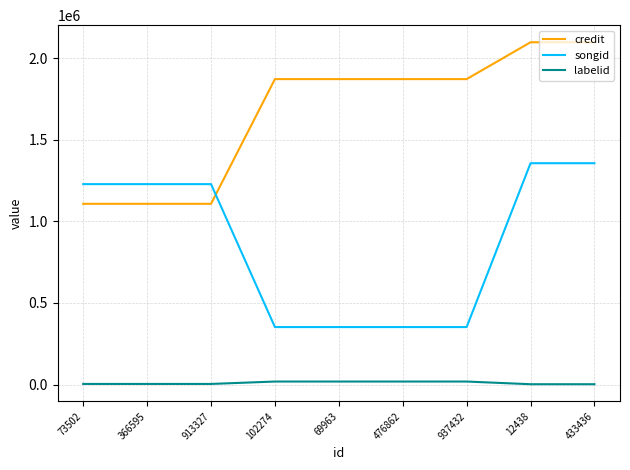

The value of songid at 69963 is 586605. True or false?

False